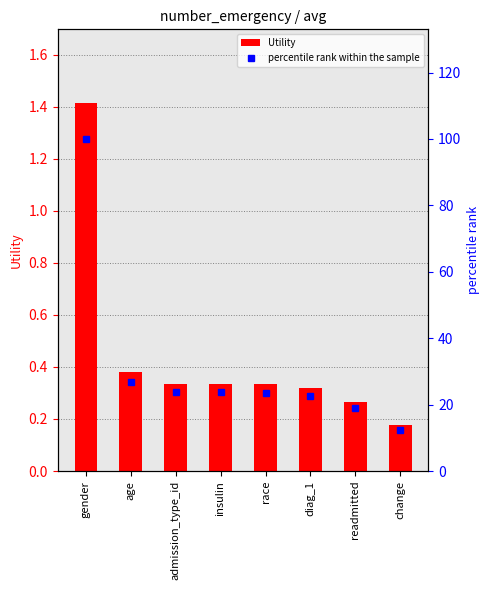

Which series has the widest spread of values?

percentile rank within the sample